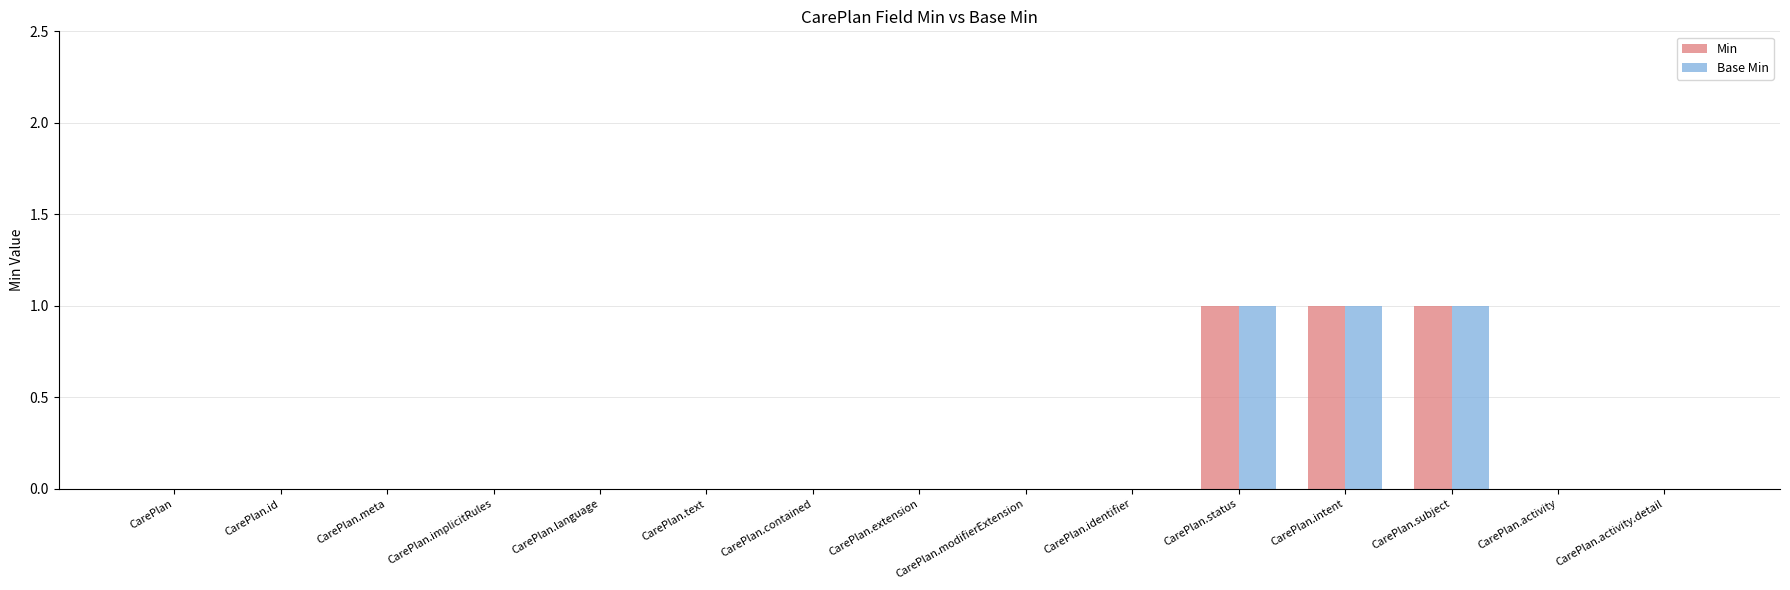

True or false: Base Min has a value of 0 at CarePlan.

True